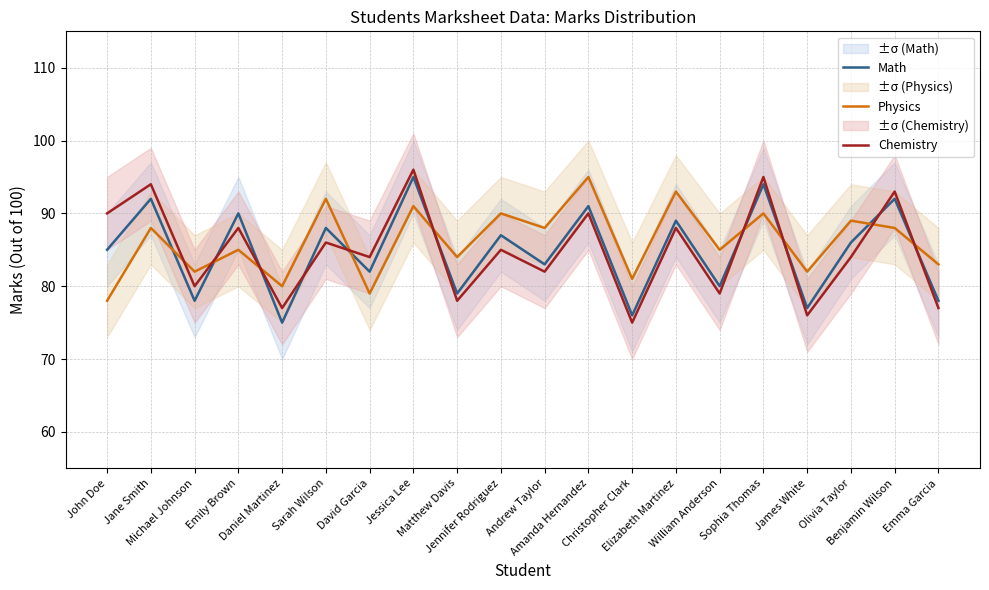

Which category has the highest value in the Chemistry series?

Jessica Lee